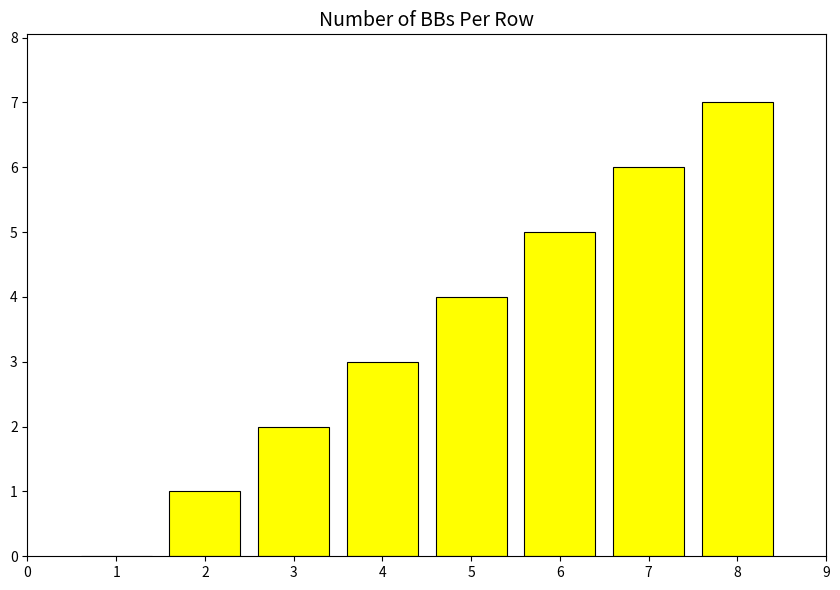

Approximately how many times larger is the value at 4 compared to 6?

0.6